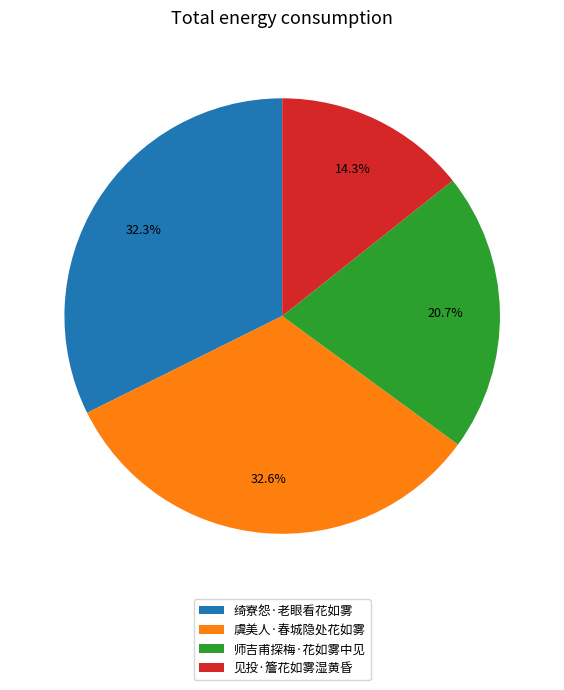

To the nearest percent, what is the combined percentage of 绮寮怨·老眼看花如雾 and 虞美人·春城隐处花如雾?

65%